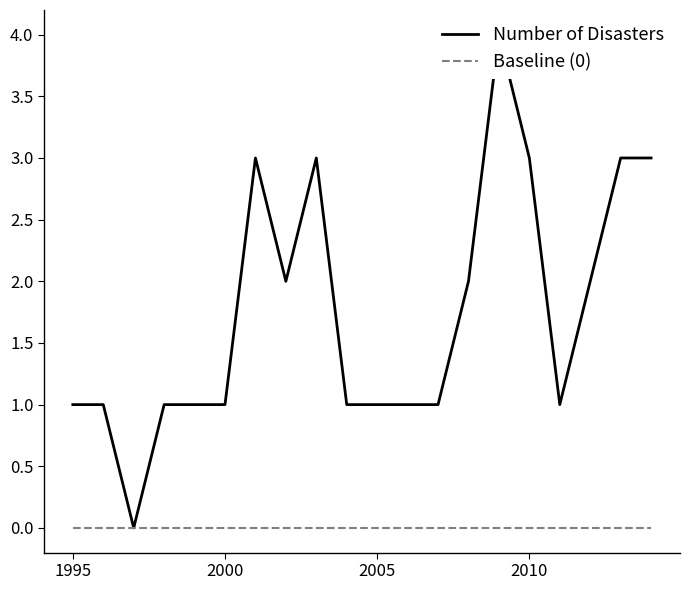

How many distinct data groups are displayed?

2